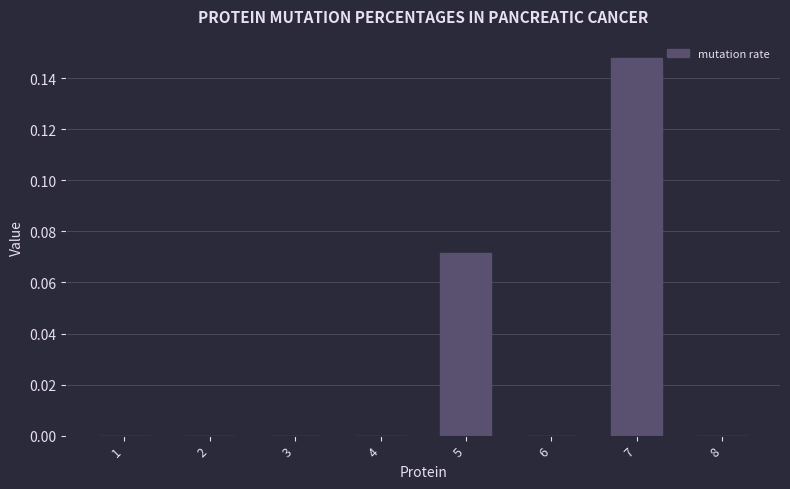

How many distinct data groups are displayed?

1